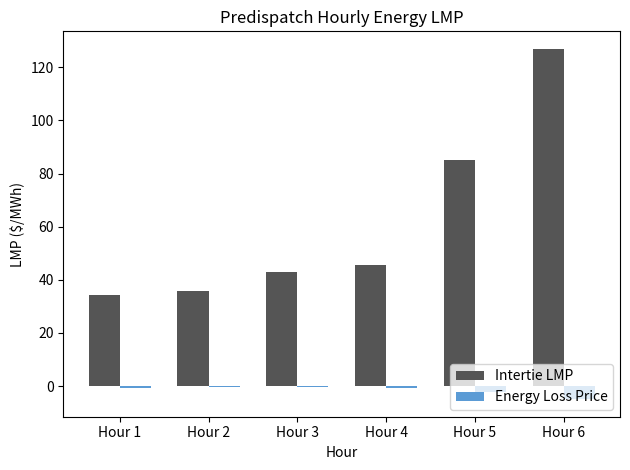

At how many categories does at least one series exceed 62?

2